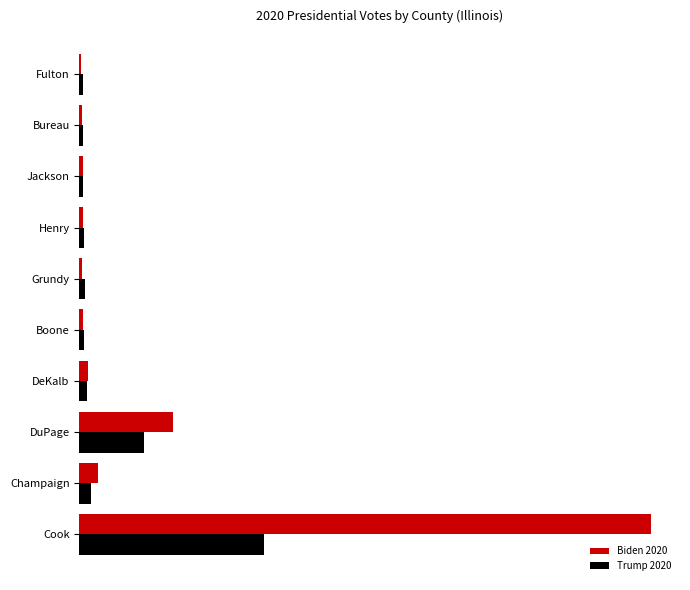

Rank the series by their average value, from lowest to highest.

Trump 2020, Biden 2020